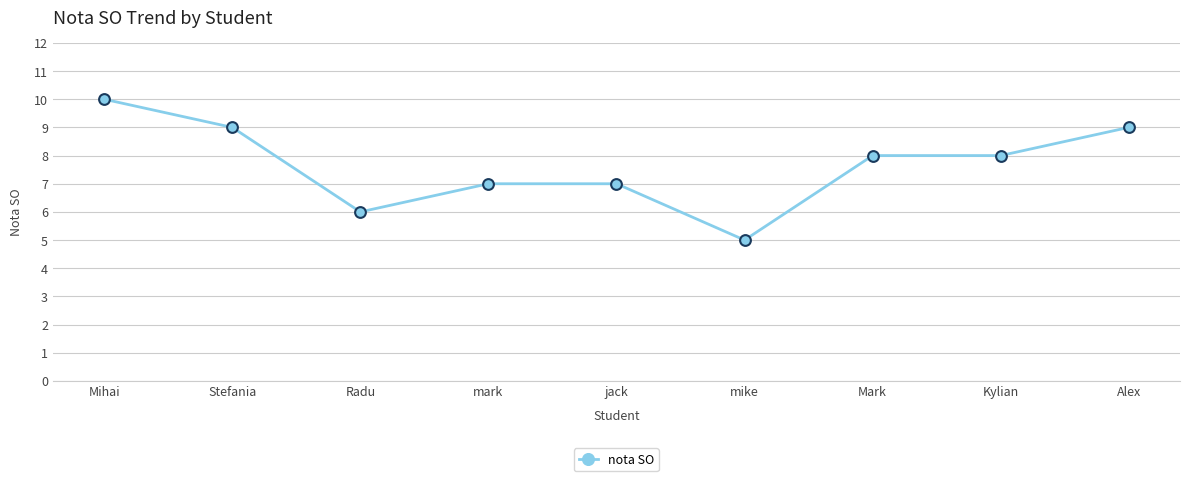

Approximately how many times larger is the value at mark compared to Radu?

1.2